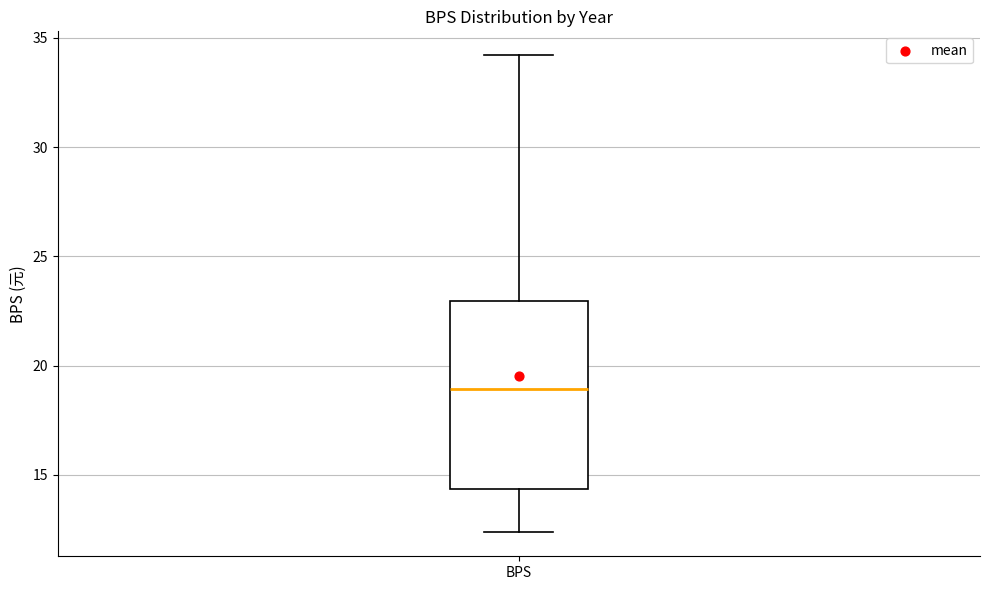

Read this box plot against the y-axis: the position of the median line, the range covered by the box, and the ends of both whiskers. The values are not printed on the chart, so give them approximately, as read against the axis.

median 19.0, box 14.5 to 23.0, whiskers 12.5 to 34.0